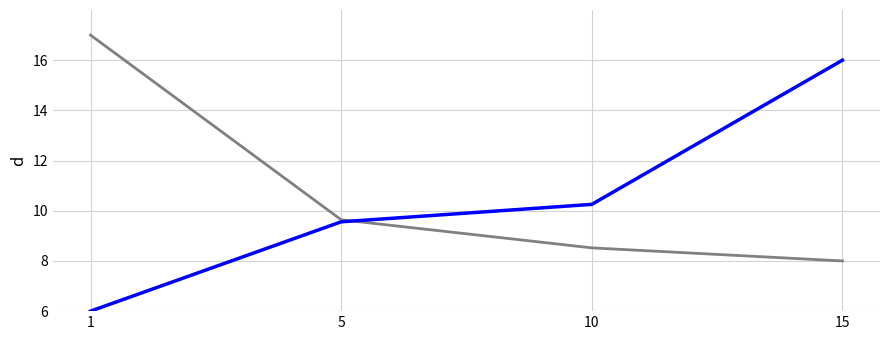

What is the difference between the highest and lowest values at 10?

1.7